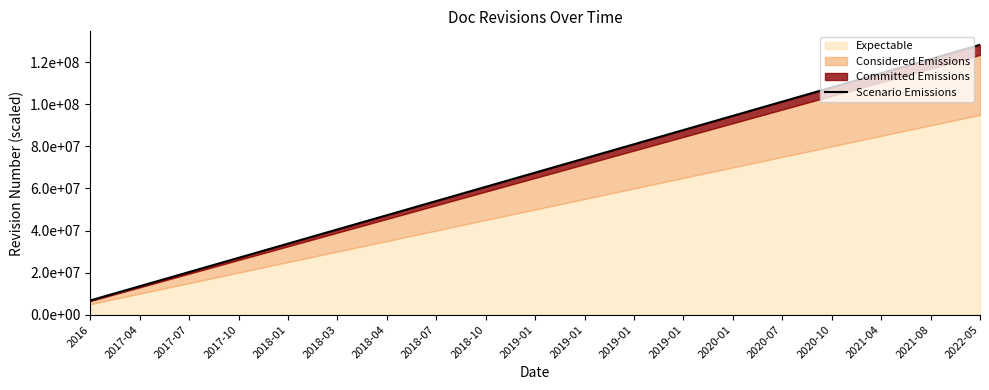

True or false: the data has more than 1 interior local peaks.

False